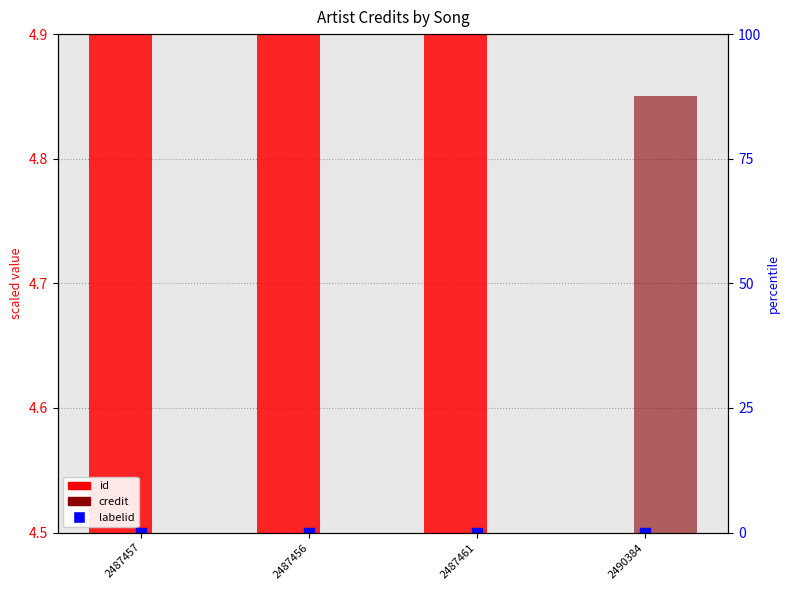

What is the label of the 2nd bar from the right?

2487461